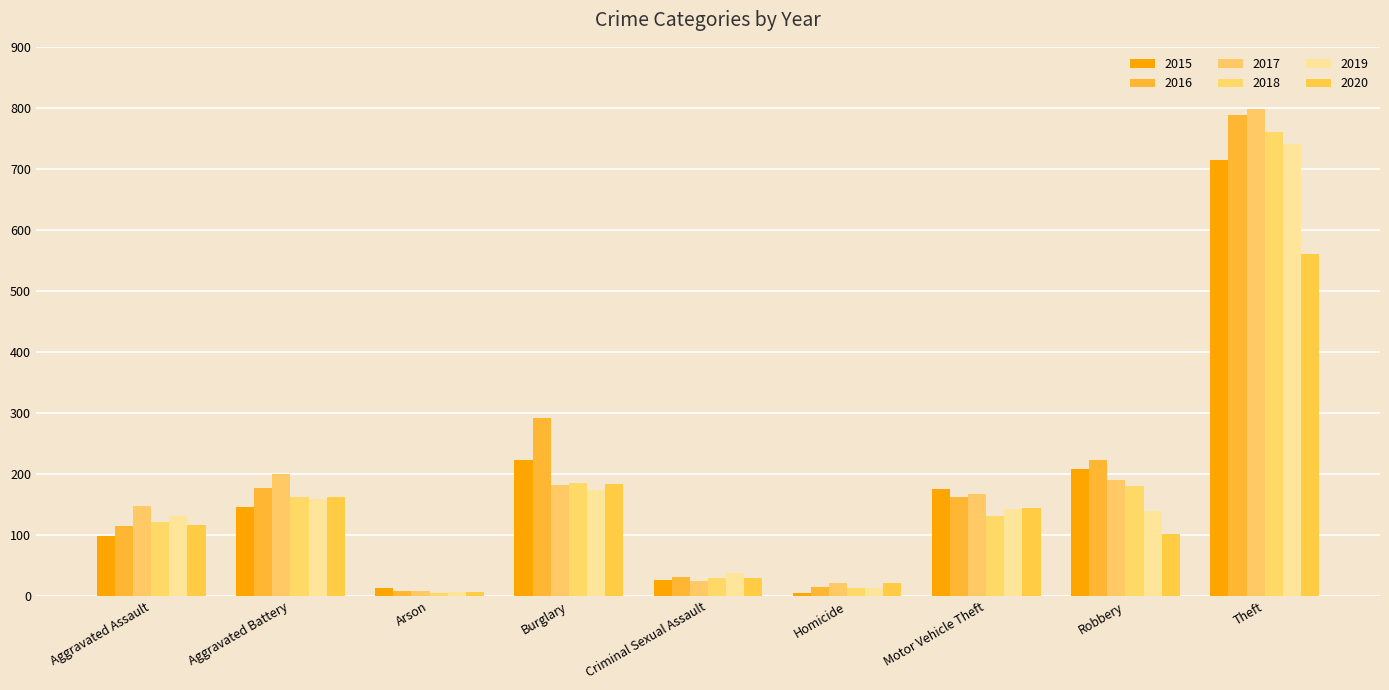

True or false: 2018 has a value of 64 at Motor Vehicle Theft.

False